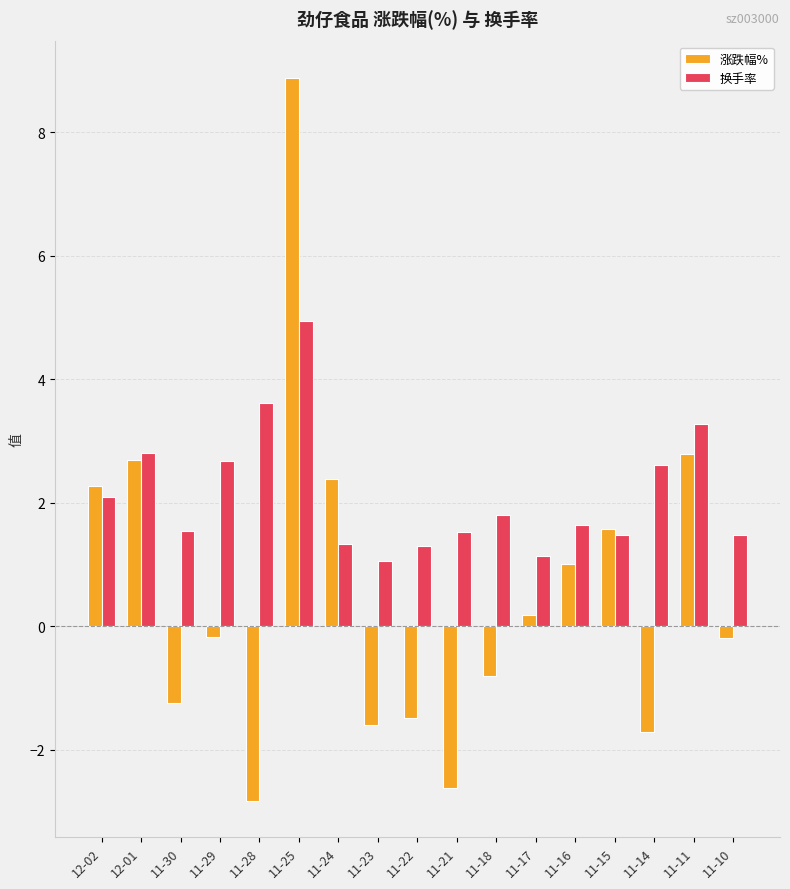

What are all the series names shown in the legend?

涨跌幅%, 换手率